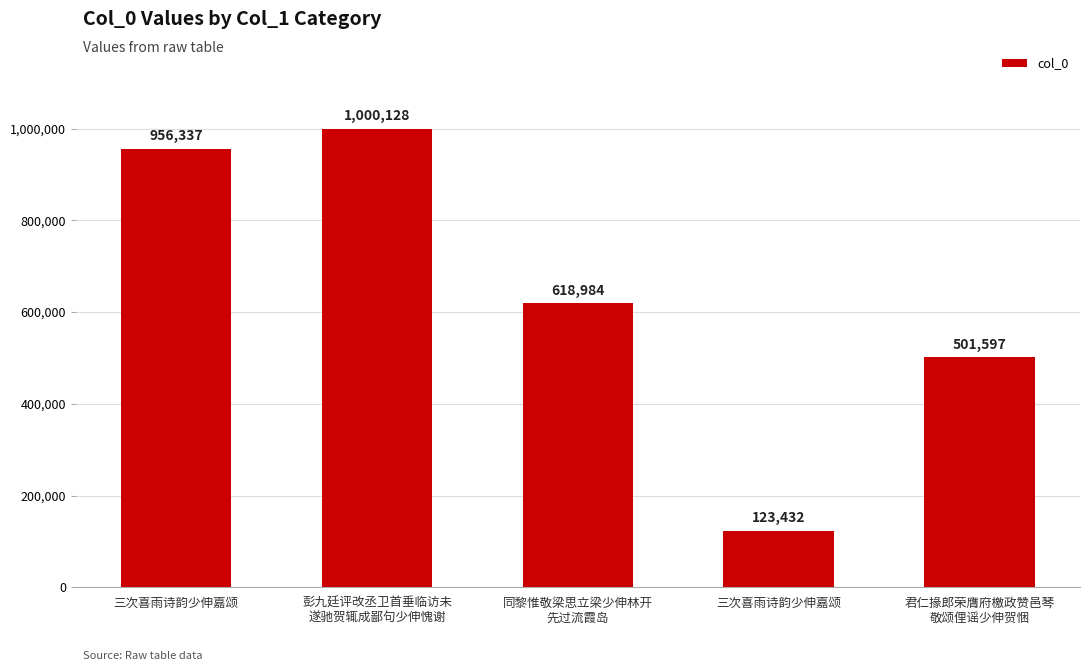

Does the chart contain stacked bars?

No